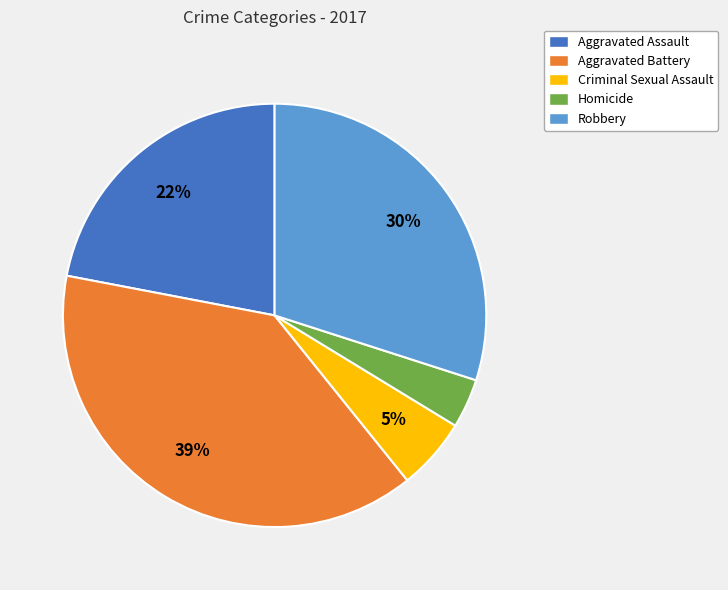

Is there a majority slice in this chart?

No